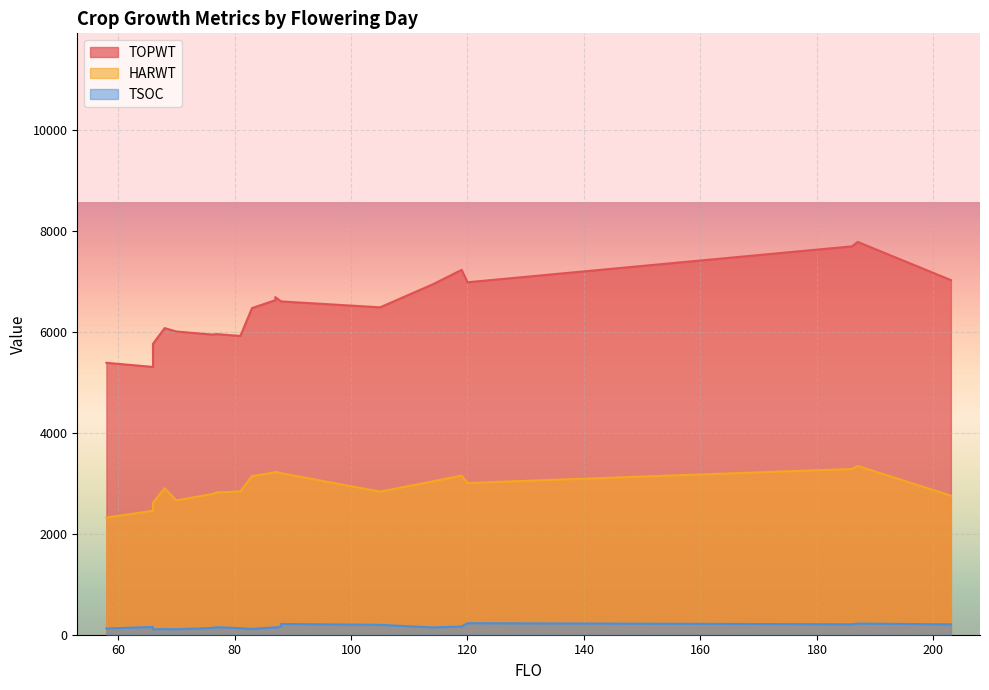

At how many categories does at least one series exceed 6275?

12